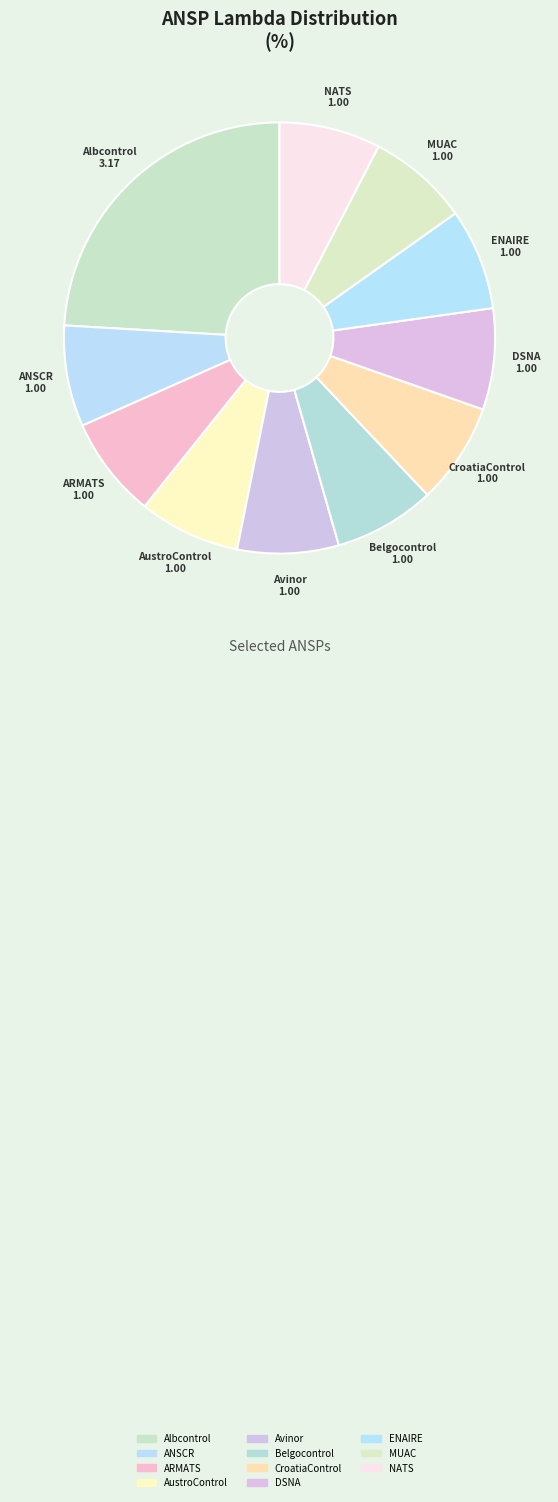

Count the number of slices in the pie.

11